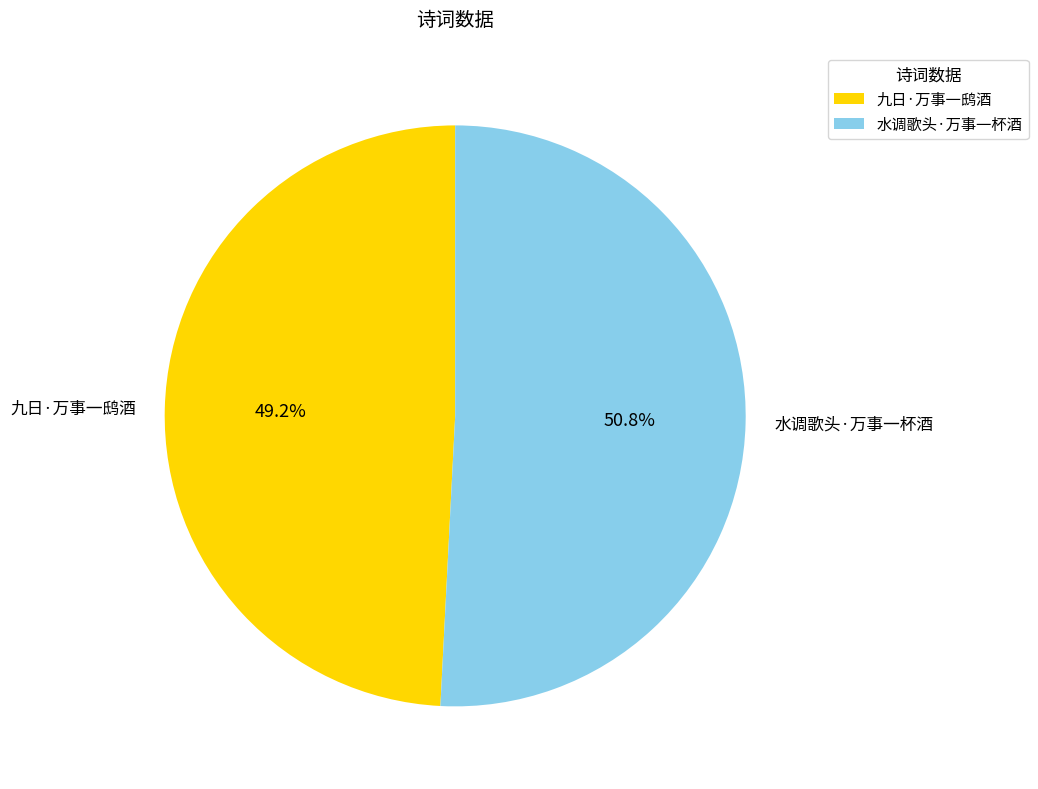

How many segments does this pie chart have?

2